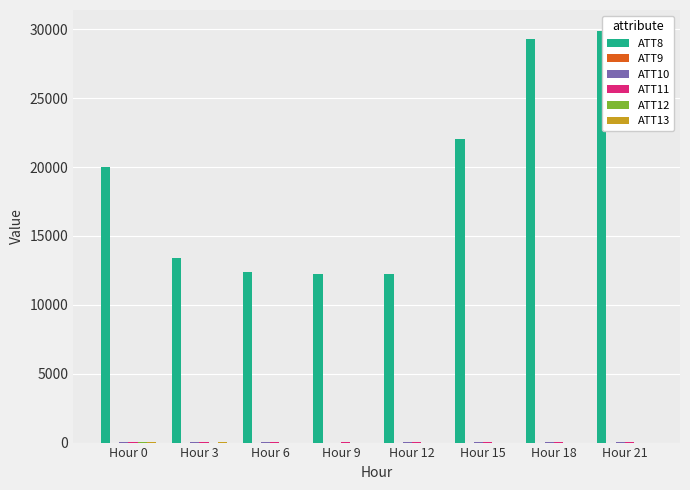

Which label corresponds to the largest value in the chart?

Hour 21